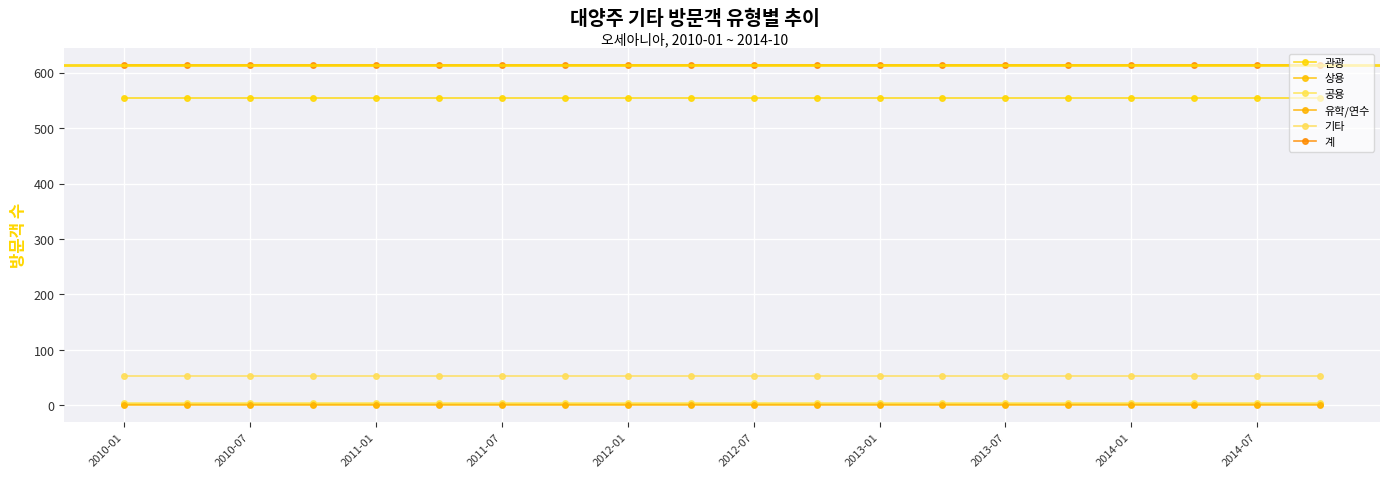

What is the average value of the 공용 series?

4